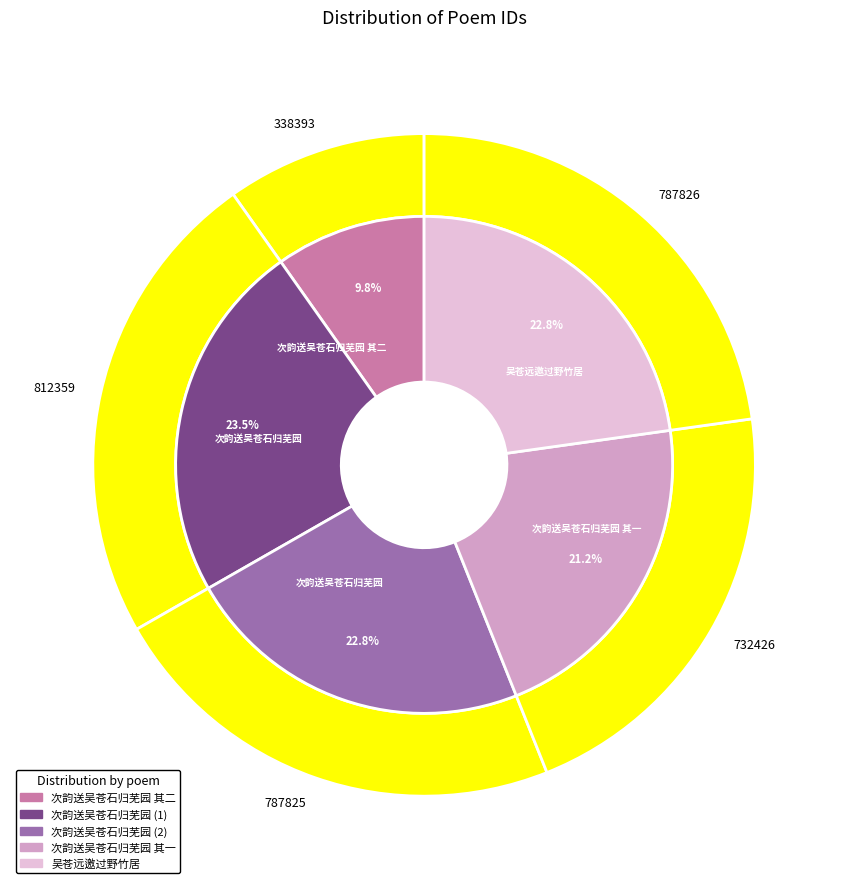

Does 次韵送吴苍石归芜园 其一 represent more than half of the total?

No